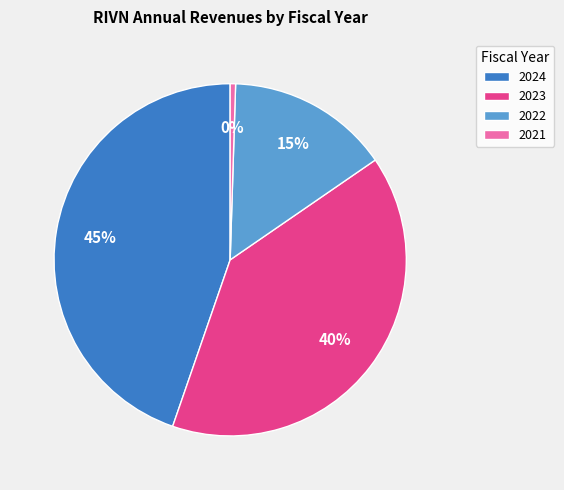

Is it true that 2023 is 51% of the pie?

False